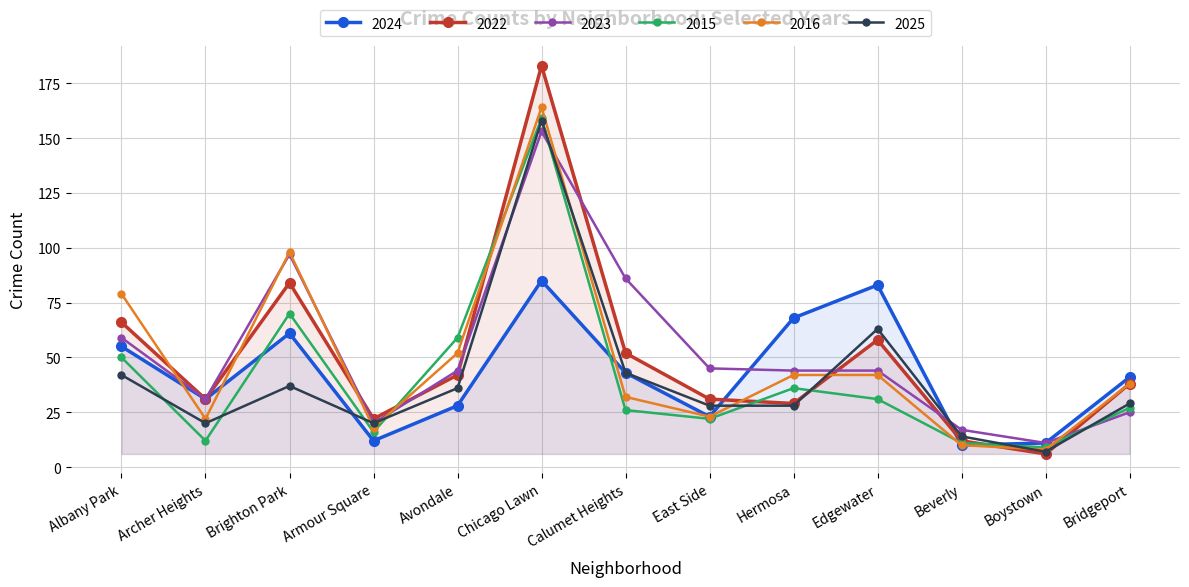

Reading right to left, list all the values displayed in this chart.

2024: Bridgeport=41	Boystown=11	Beverly=10	Edgewater=83	Hermosa=68	East Side=23	Calumet Heights=43	Chicago Lawn=85	Avondale=28	Armour Square=12	Brighton Park=61	Archer Heights=31	Albany Park=55
2022: Bridgeport=38	Boystown=6	Beverly=12	Edgewater=58	Hermosa=29	East Side=31	Calumet Heights=52	Chicago Lawn=183	Avondale=42	Armour Square=22	Brighton Park=84	Archer Heights=31	Albany Park=66
2023: Bridgeport=25	Boystown=11	Beverly=17	Edgewater=44	Hermosa=44	East Side=45	Calumet Heights=86	Chicago Lawn=153	Avondale=44	Armour Square=20	Brighton Park=97	Archer Heights=31	Albany Park=59
2015: Bridgeport=27	Boystown=9	Beverly=11	Edgewater=31	Hermosa=36	East Side=22	Calumet Heights=26	Chicago Lawn=159	Avondale=59	Armour Square=16	Brighton Park=70	Archer Heights=12	Albany Park=50
2016: Bridgeport=38	Boystown=8	Beverly=10	Edgewater=42	Hermosa=42	East Side=23	Calumet Heights=32	Chicago Lawn=164	Avondale=52	Armour Square=18	Brighton Park=98	Archer Heights=22	Albany Park=79
2025: Bridgeport=29	Boystown=7	Beverly=14	Edgewater=63	Hermosa=28	East Side=28	Calumet Heights=43	Chicago Lawn=158	Avondale=36	Armour Square=20	Brighton Park=37	Archer Heights=20	Albany Park=42